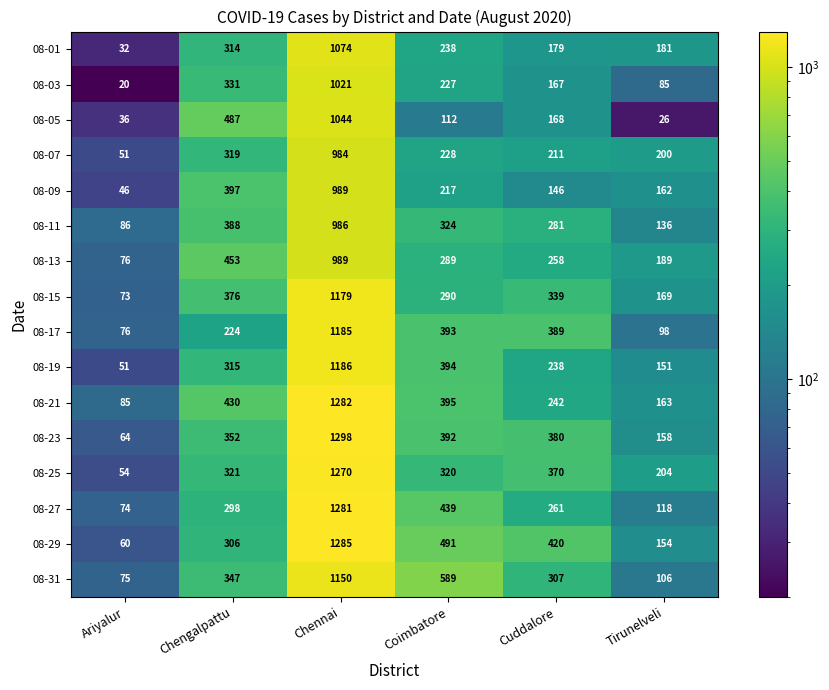

What is the difference between the maximum and minimum values in the 08-31 series?

1075